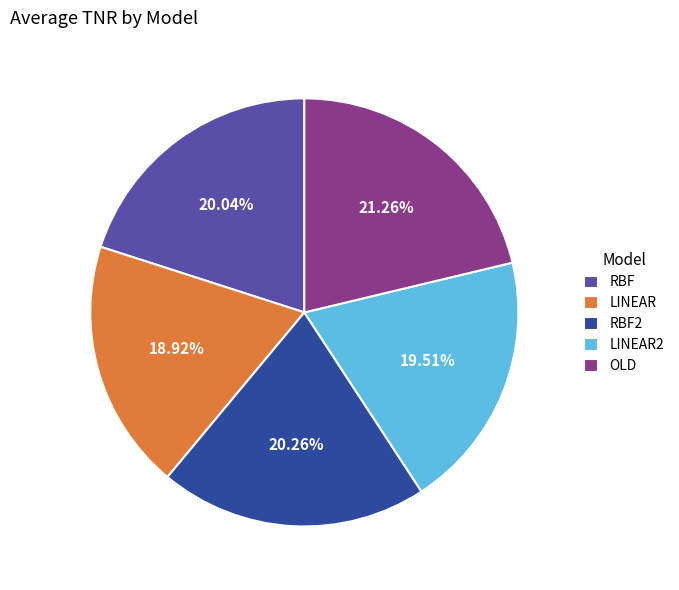

Approximately how many times larger is the value at LINEAR compared to RBF?

0.9